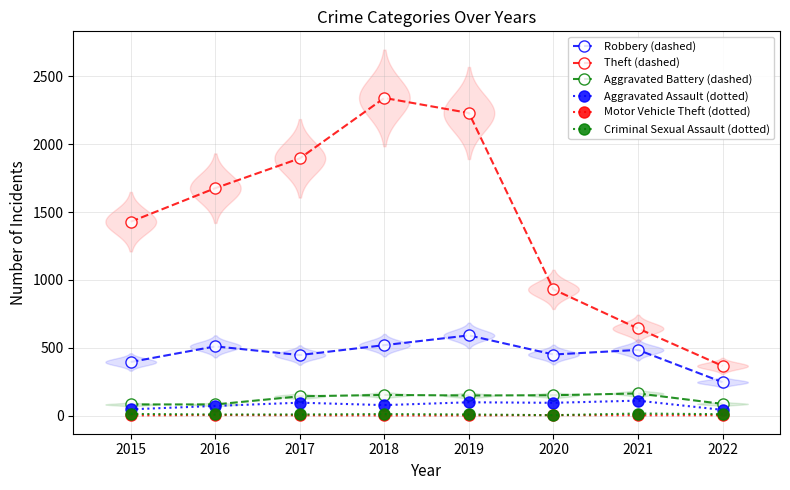

True or false: Criminal Sexual Assault (dotted) has more than 2 points higher than both neighbors.

False